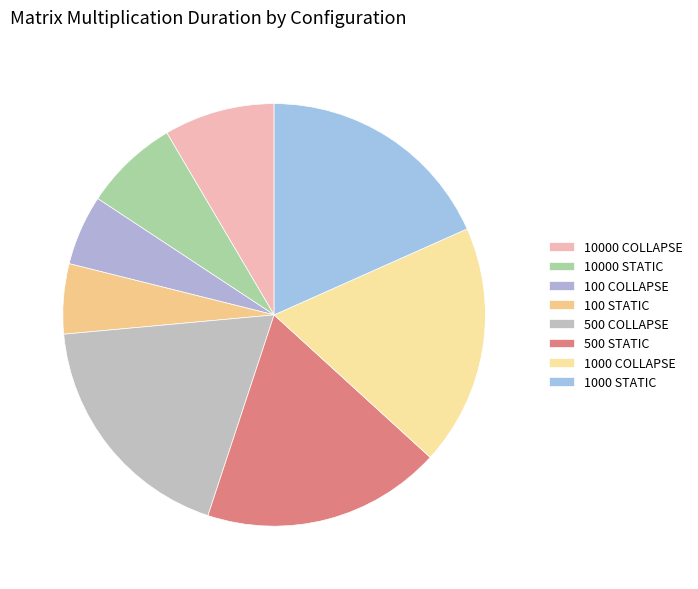

Which slice is the largest?

N:500_M:500_K:500_ PARALLEL_COLLAPSE_STATIC